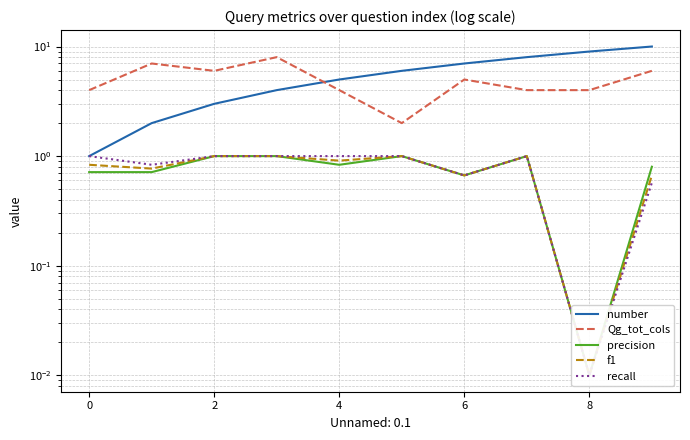

True or false: f1 and recall intersect in this chart.

False